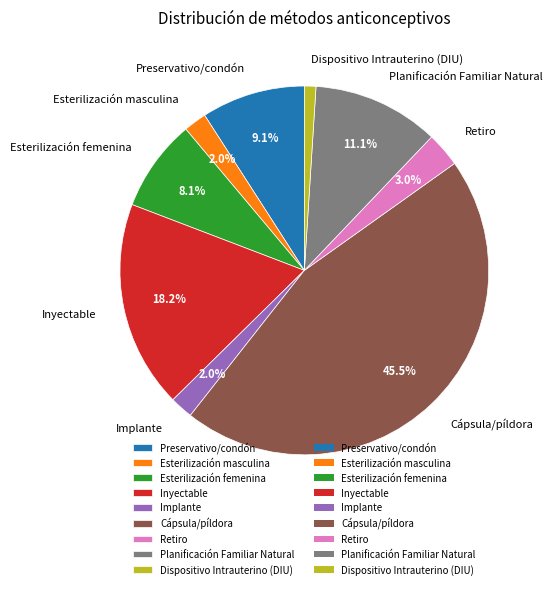

Which category has the biggest portion of the pie?

Cápsula/píldora